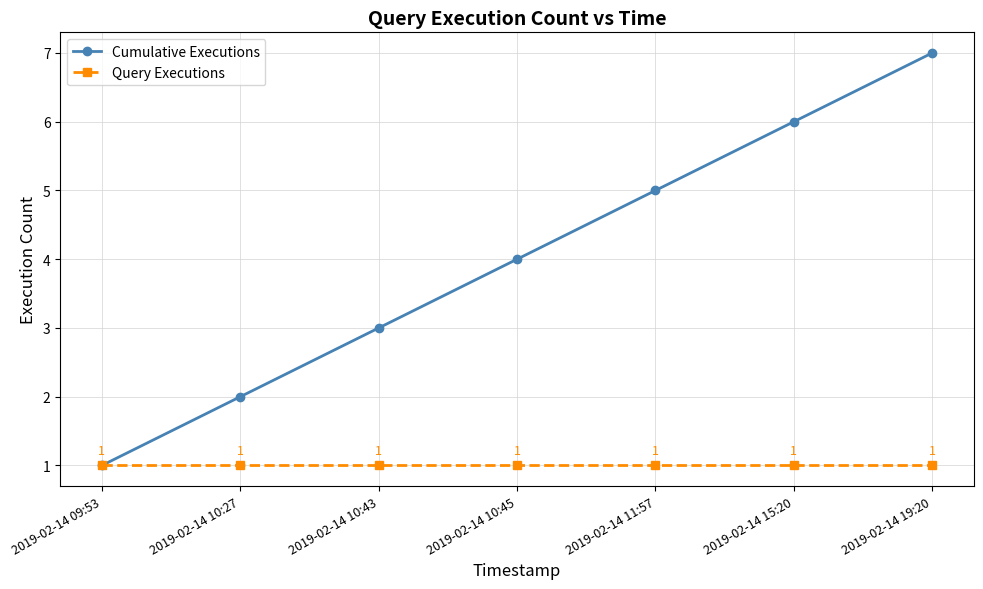

Reading left to right, extract all data points from this chart.

Cumulative Executions: 2019-02-14 09:53=1	2019-02-14 10:27=2	2019-02-14 10:43=3	2019-02-14 10:45=4	2019-02-14 11:57=5	2019-02-14 15:20=6	2019-02-14 19:20=7
Query Executions: 2019-02-14 09:53=1	2019-02-14 10:27=1	2019-02-14 10:43=1	2019-02-14 10:45=1	2019-02-14 11:57=1	2019-02-14 15:20=1	2019-02-14 19:20=1